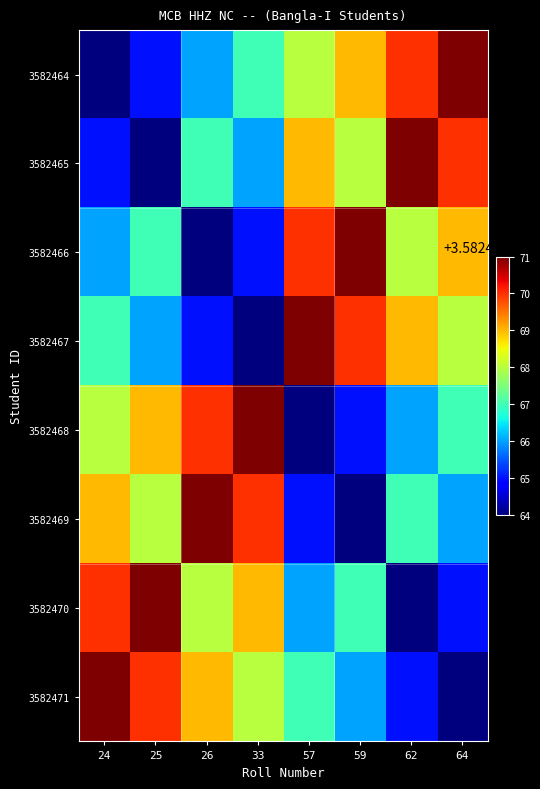

At which category is the sum across all series the highest?

24